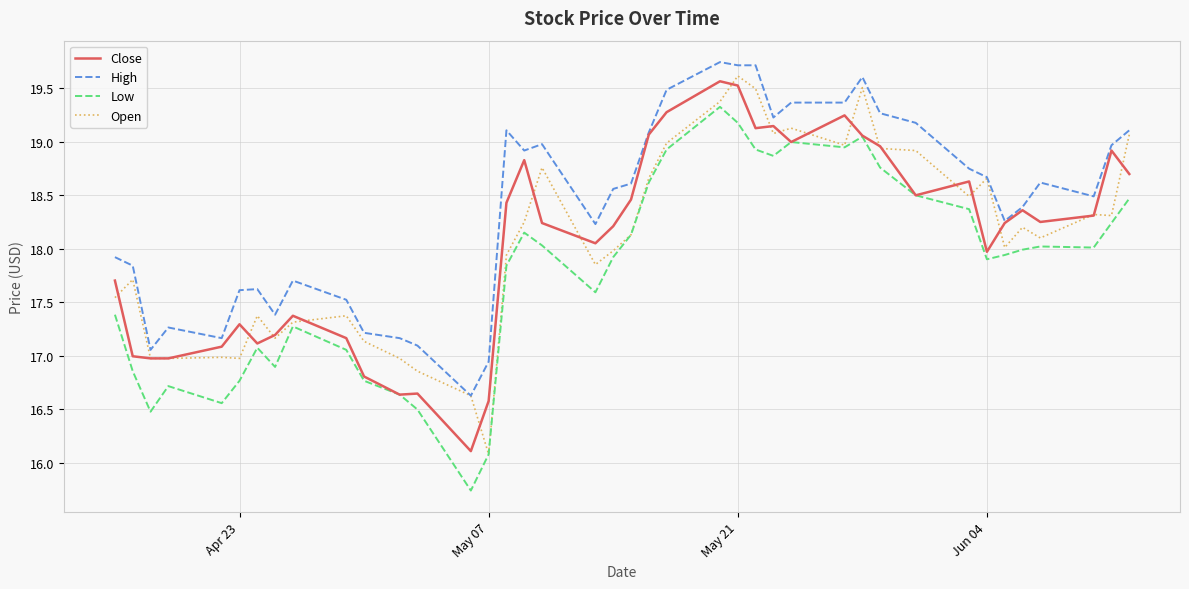

True or false: Low and High intersect in this chart.

False